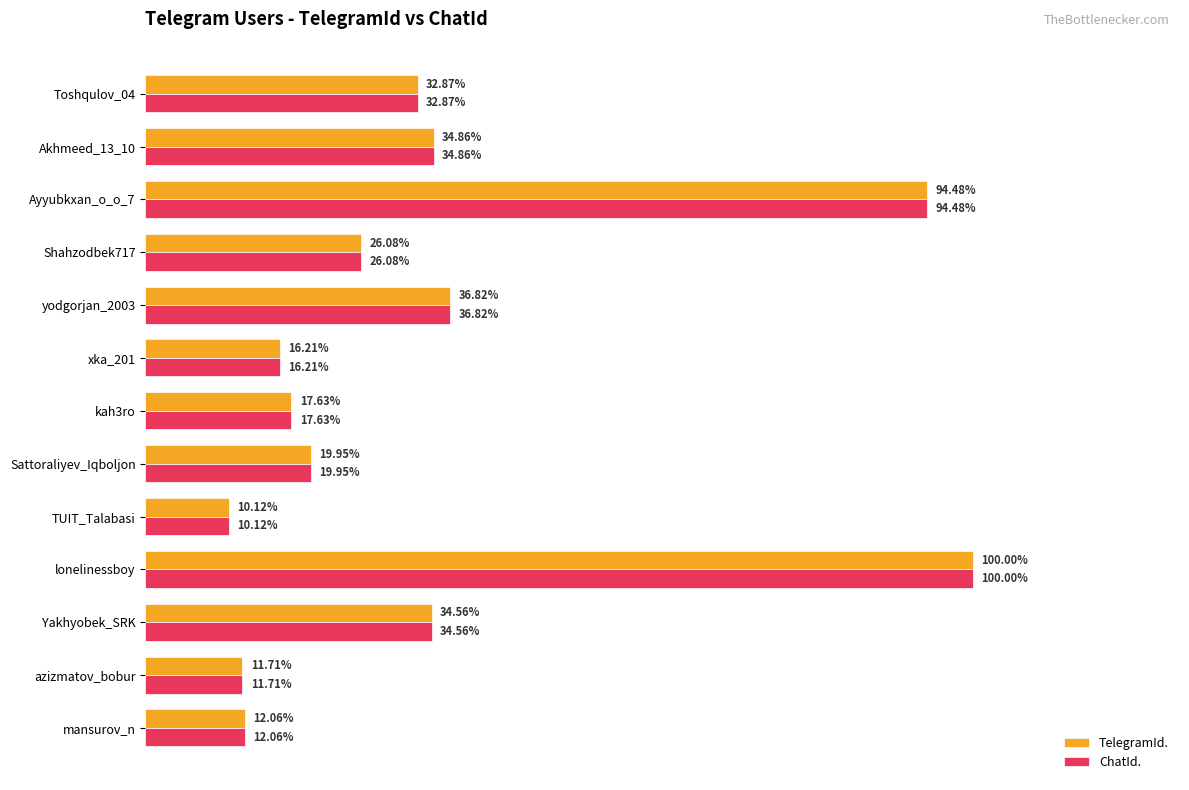

What is the difference between the maximum and second lowest values in the ChatId. series?

4915552638